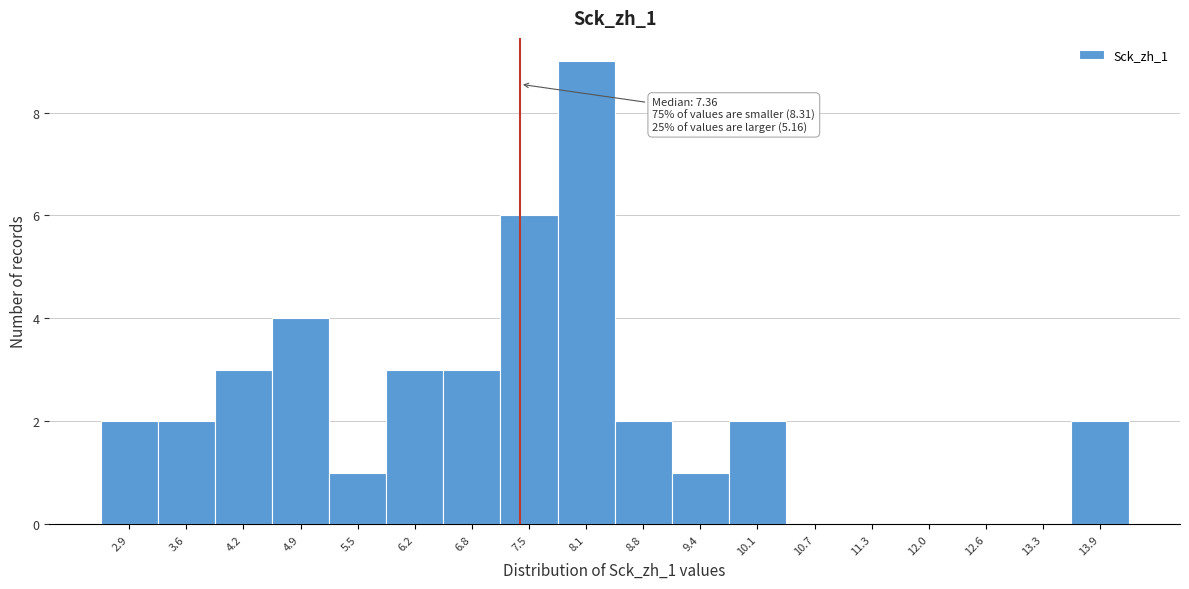

Over which range of the x-axis is the bar tallest?

7.8 to 8.4